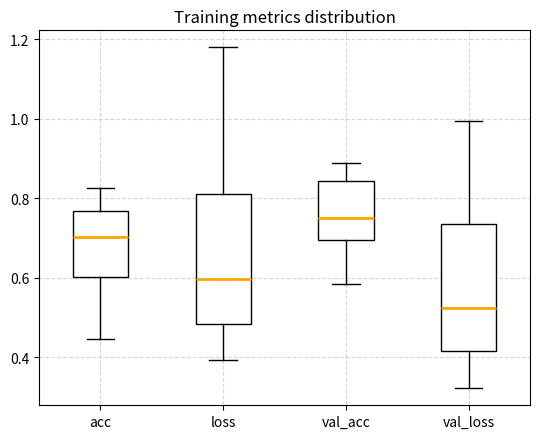

Which box has the highest median line?

val_acc